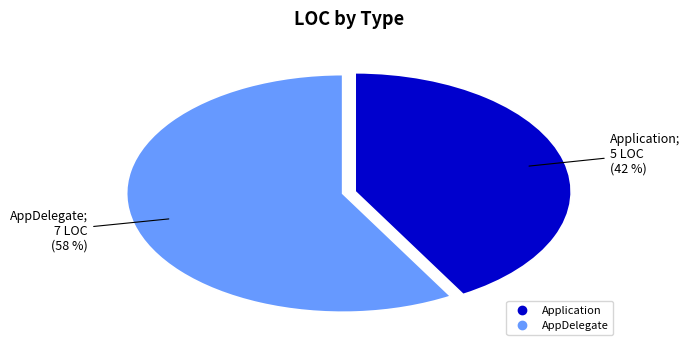

Rank the categories by value from highest to lowest.

AppDelegate, Application